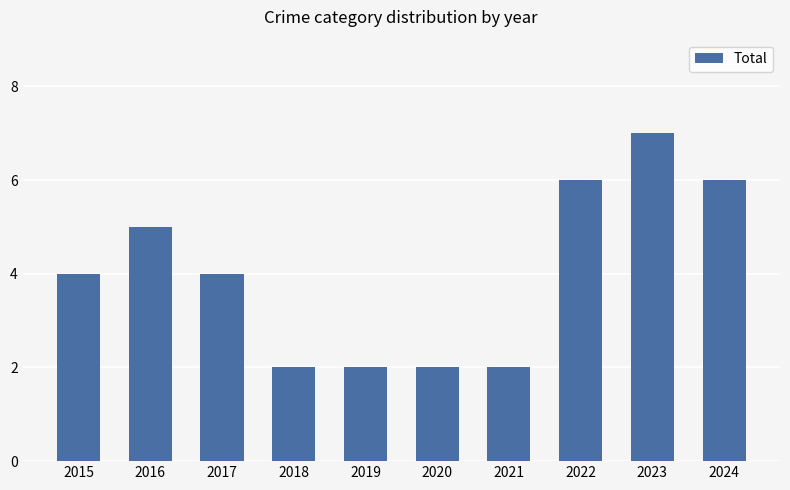

What is the difference between the maximum and second lowest values?

5